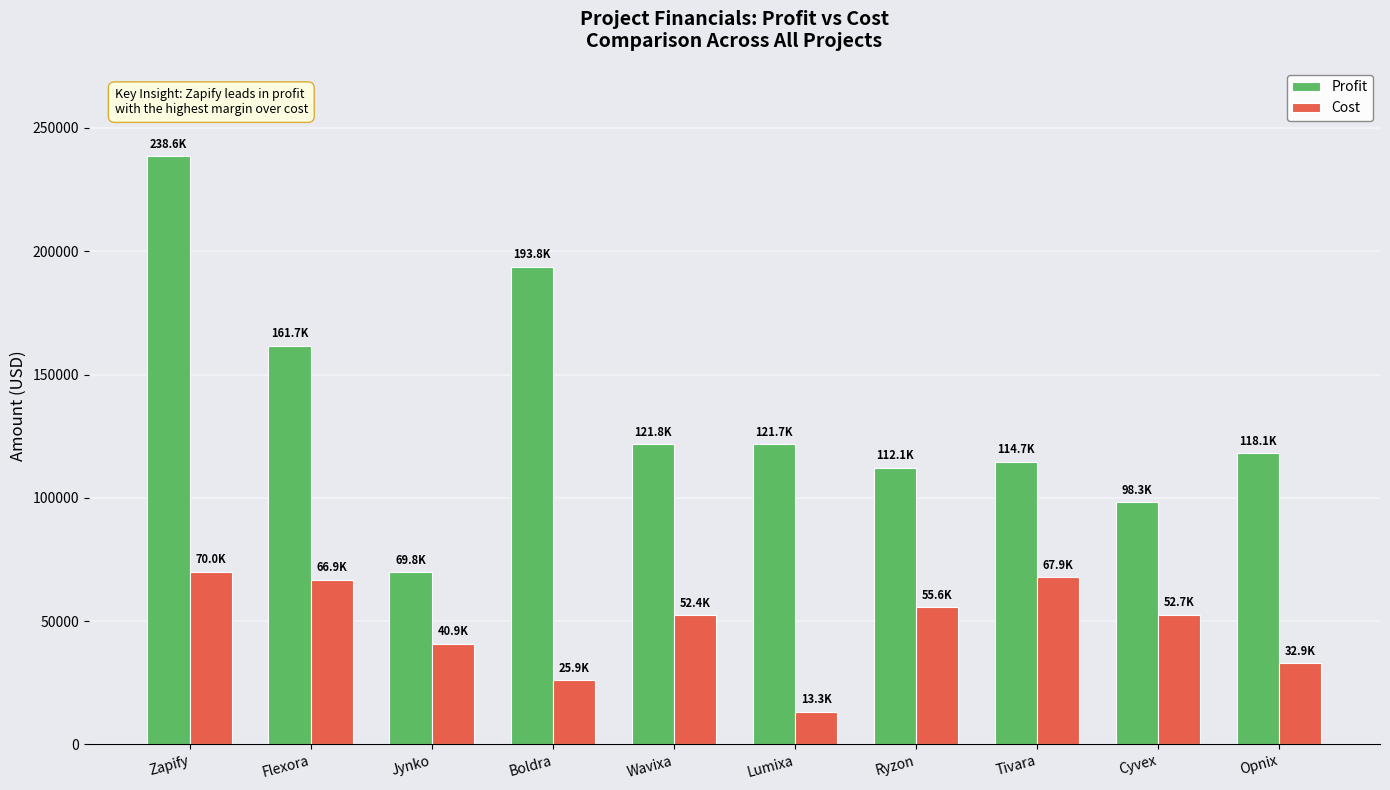

Count the number of categories in the chart.

10